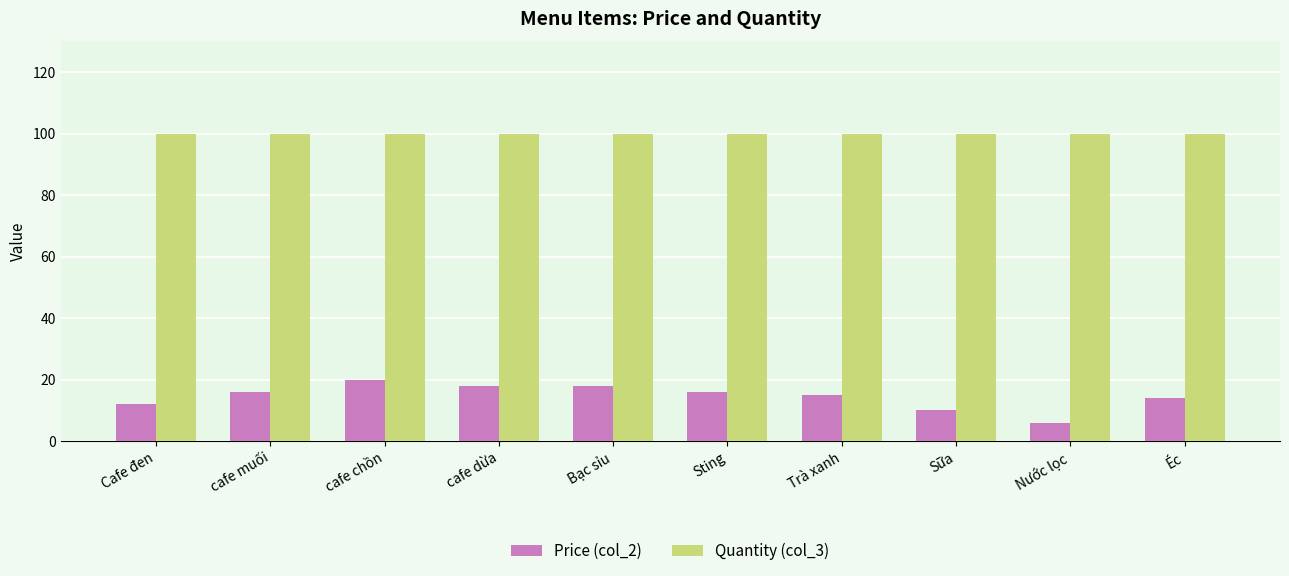

Are the bars horizontal?

No